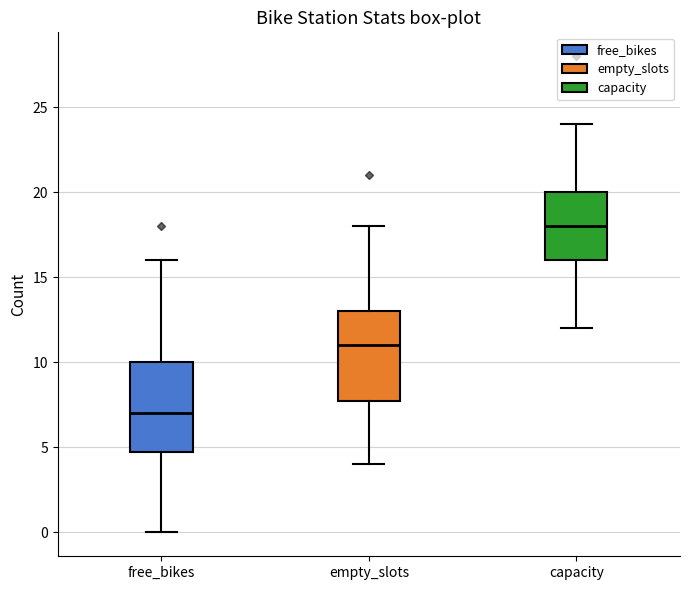

Where does the lower whisker of the box for free_bikes end on the y-axis? The values are not printed on the chart, so give them approximately, as read against the axis.

0